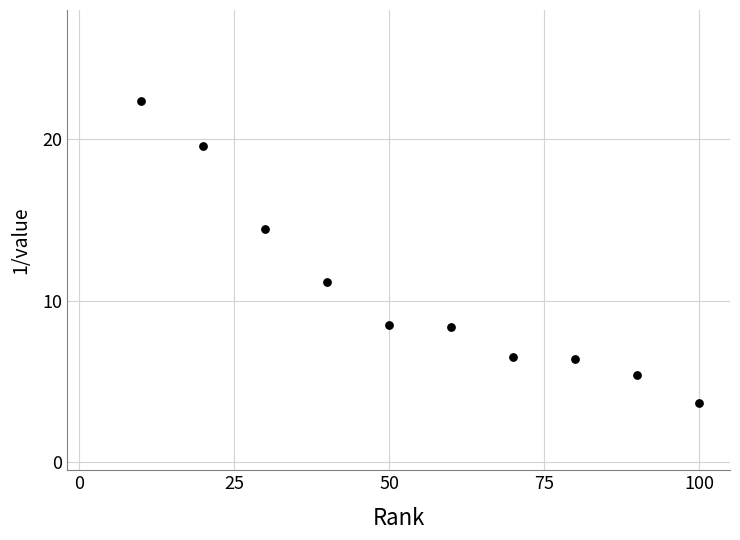

What Y value in the scatter plot is closest to 13?

14.5